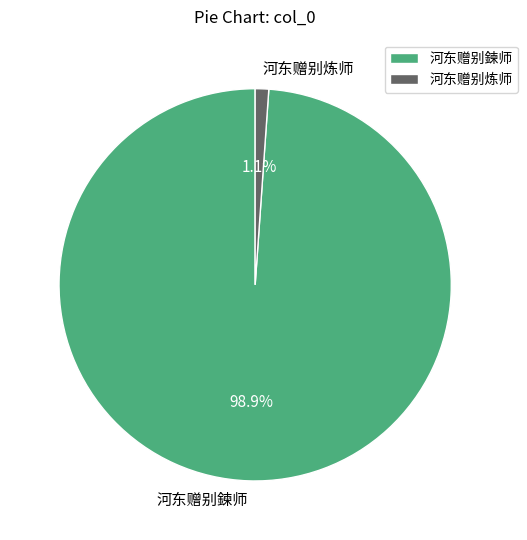

What is the smallest slice in the pie chart?

河东赠别炼师